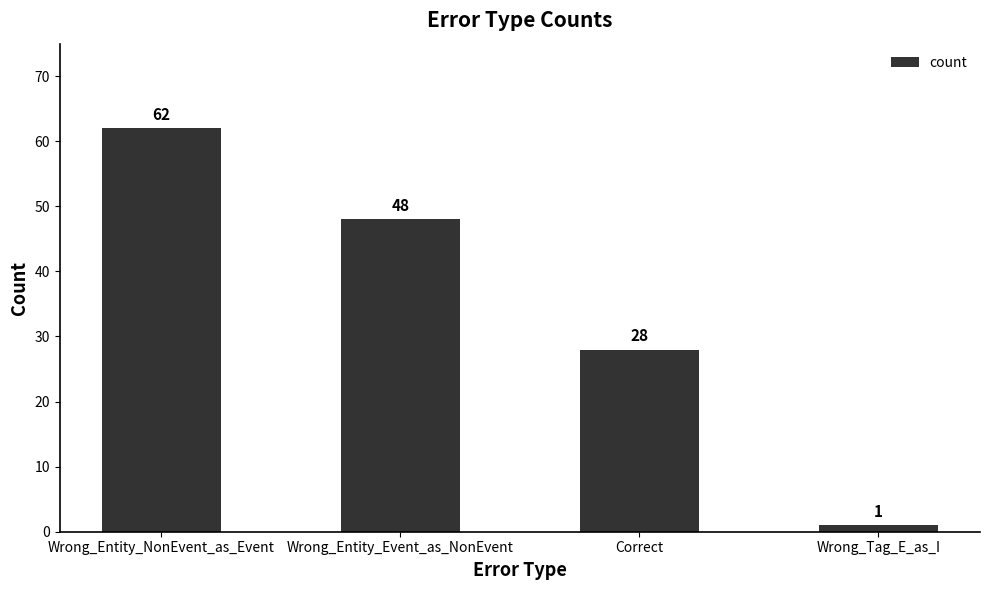

Count the values in the range 28 to 62.

3